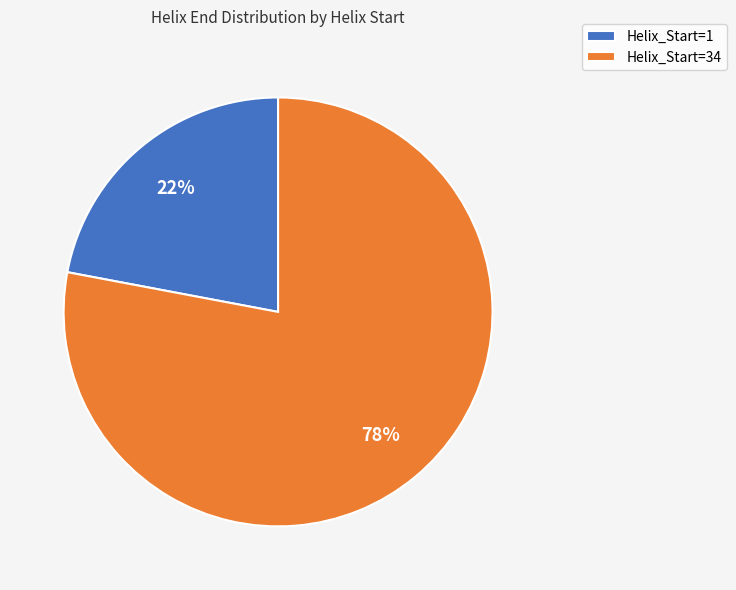

What percentage is the Helix_Start=1 slice, to the nearest percent?

22%